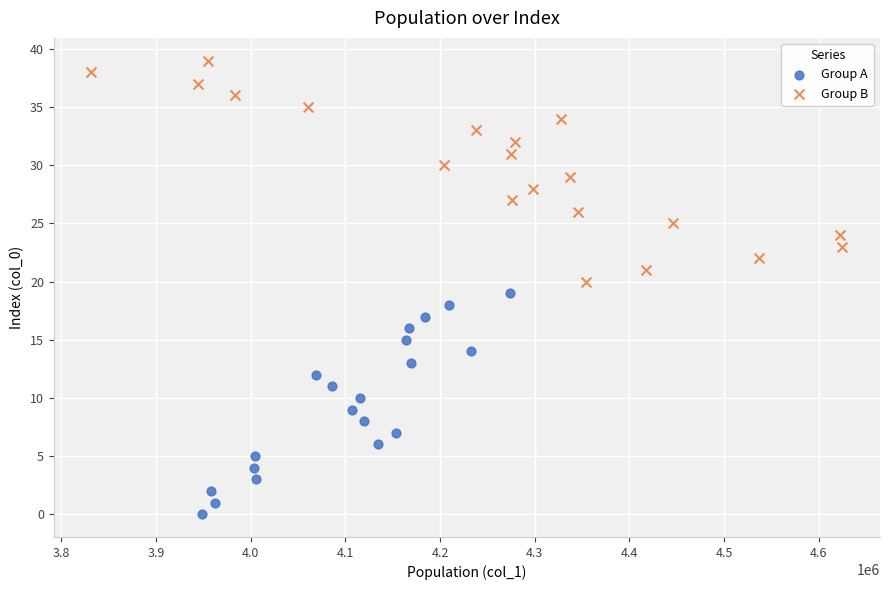

Which series reaches the minimum Y coordinate?

Group A